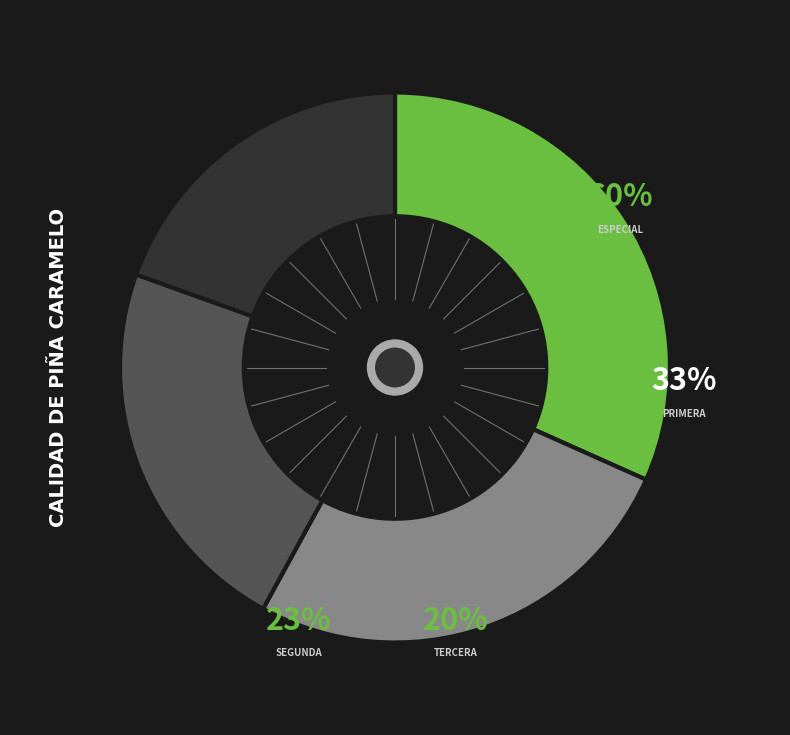

Which slice is the largest?

Especial